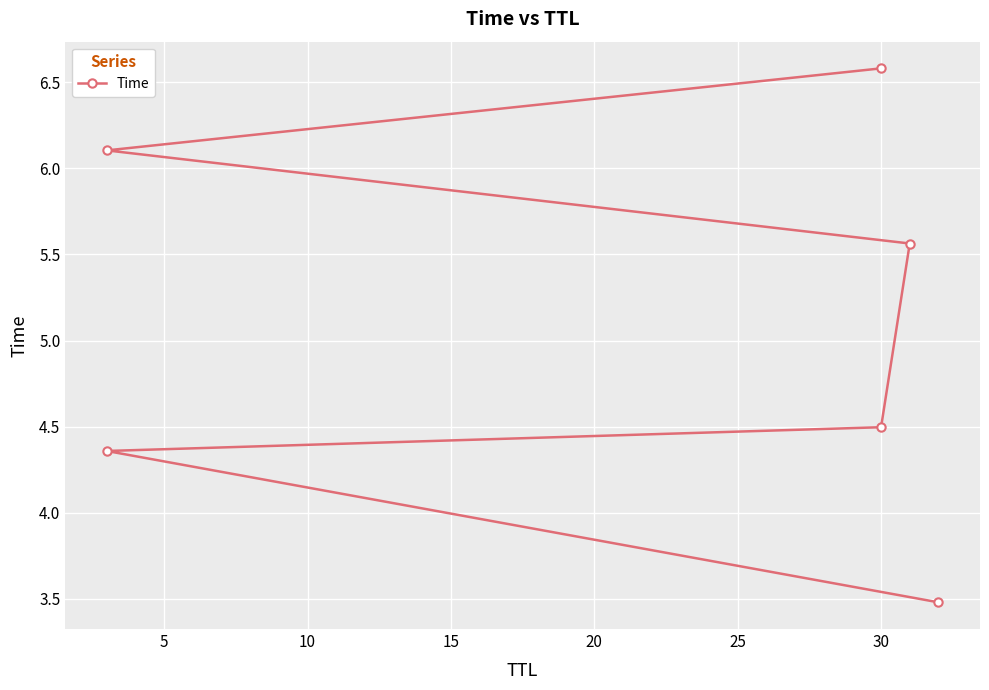

Count the number of data series in this chart.

1